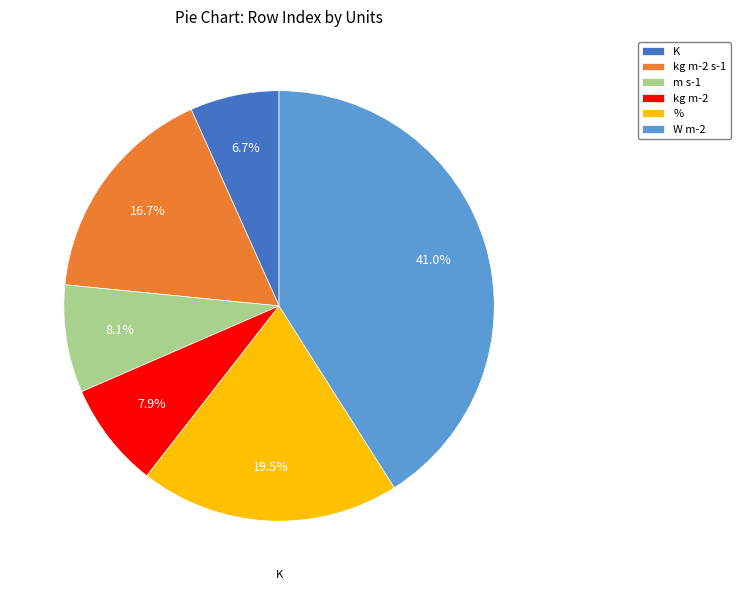

Which category has the biggest portion of the pie?

W m-2